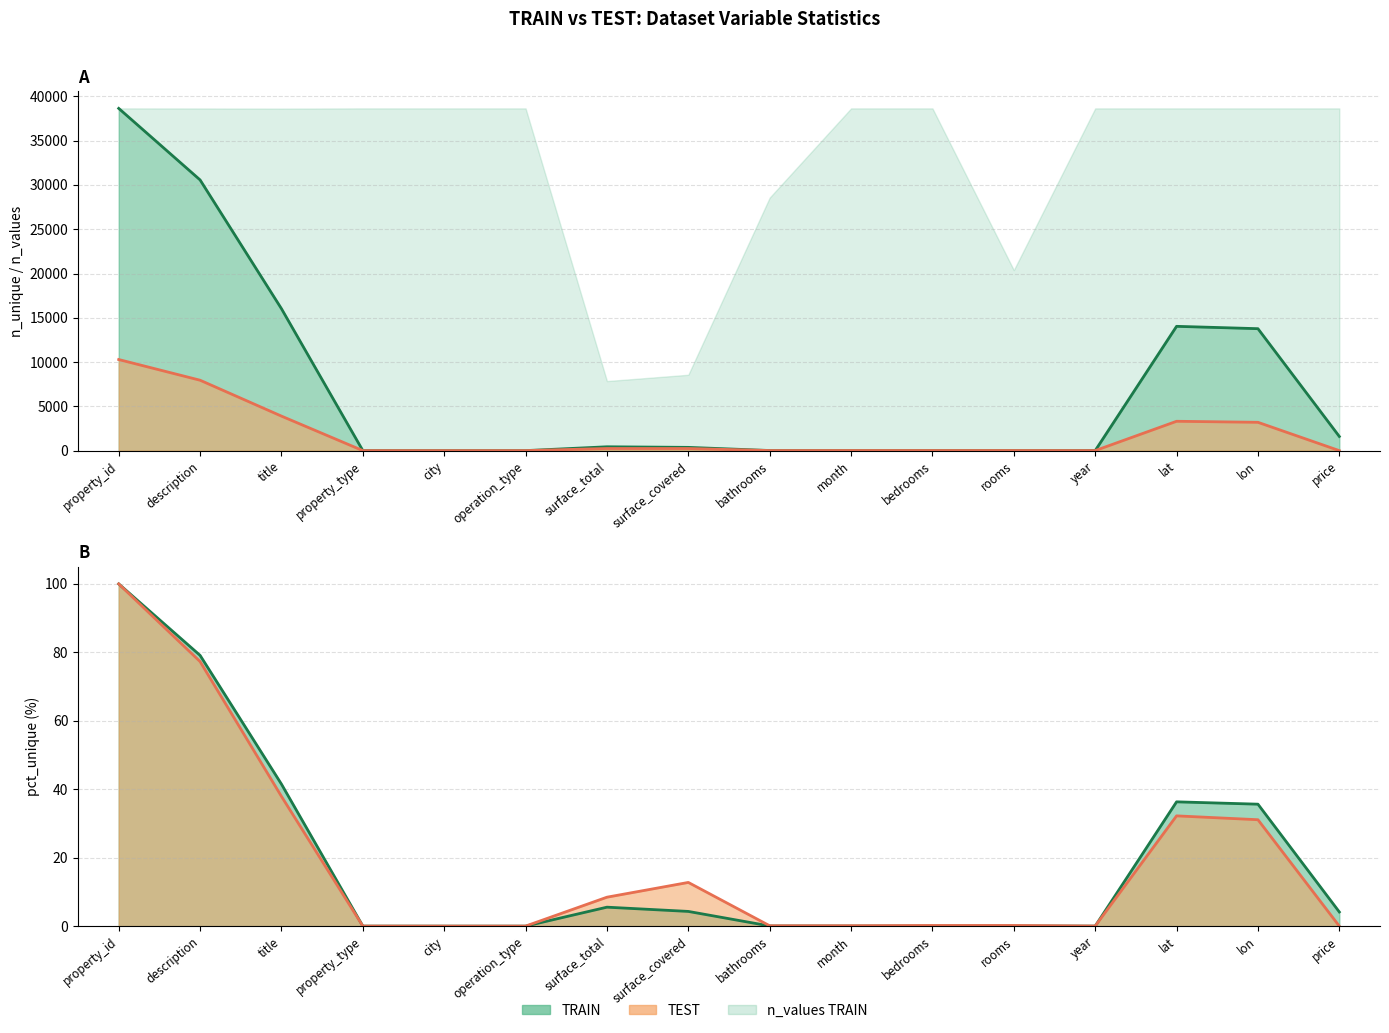

How many data points in n_unique_test are less than 12?

8